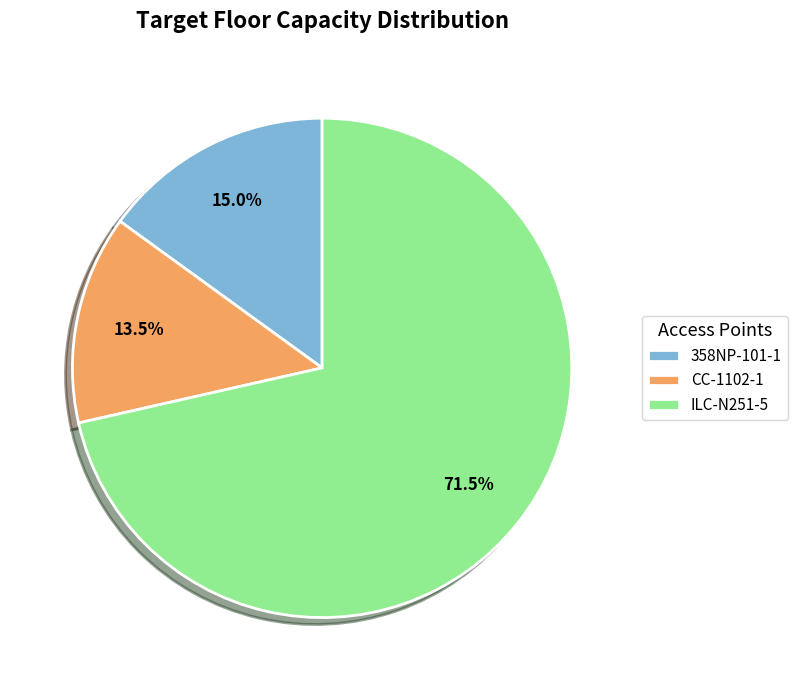

Which has a higher value, 358NP-101-1 or ILC-N251-5?

ILC-N251-5